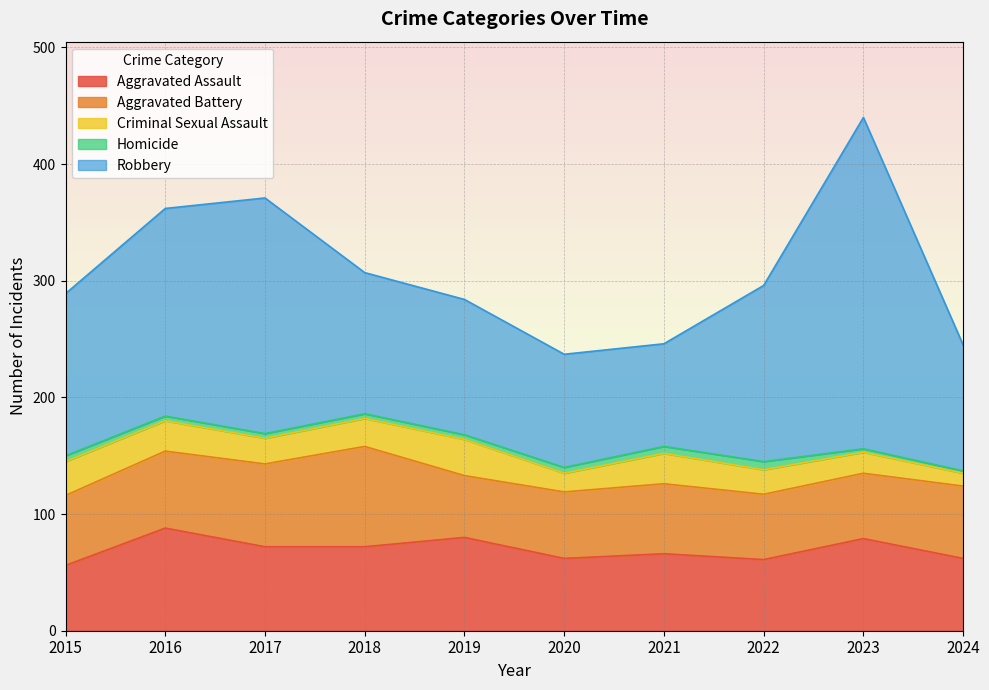

True or false: Aggravated Battery and Criminal Sexual Assault intersect in this chart.

False